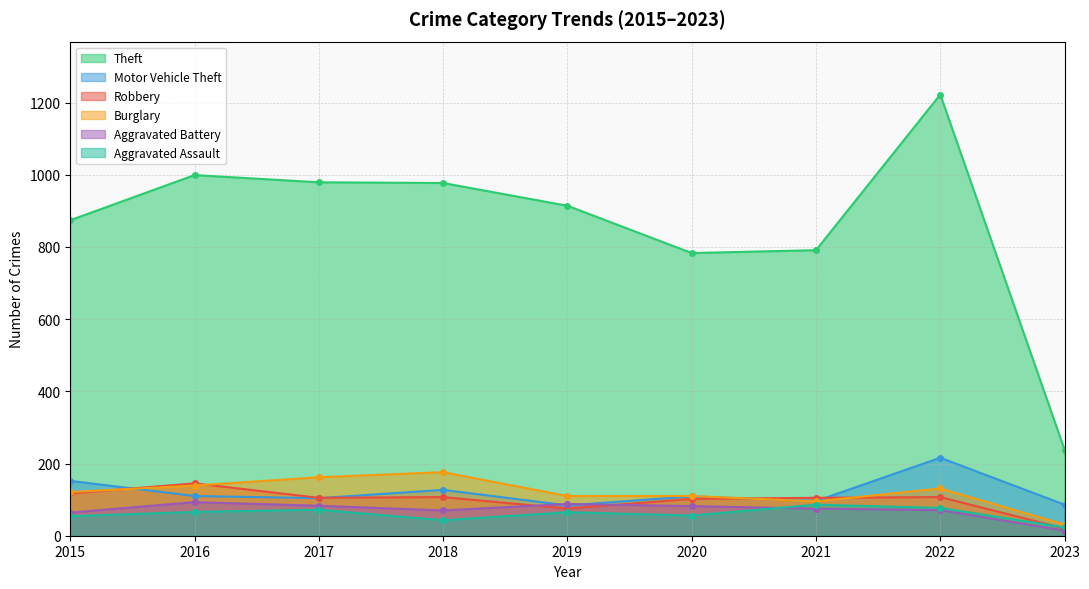

Reading left to right, extract all data points from this chart.

Theft: 874	999	979	977	914	783	791	1222	238
Motor Vehicle Theft: 152	110	104	127	84	109	96	216	86
Robbery: 117	145	105	107	75	102	105	107	20
Burglary: 121	139	162	176	110	110	95	131	31
Aggravated Battery: 64	93	83	70	88	82	75	71	14
Aggravated Assault: 54	66	72	43	65	56	86	77	23